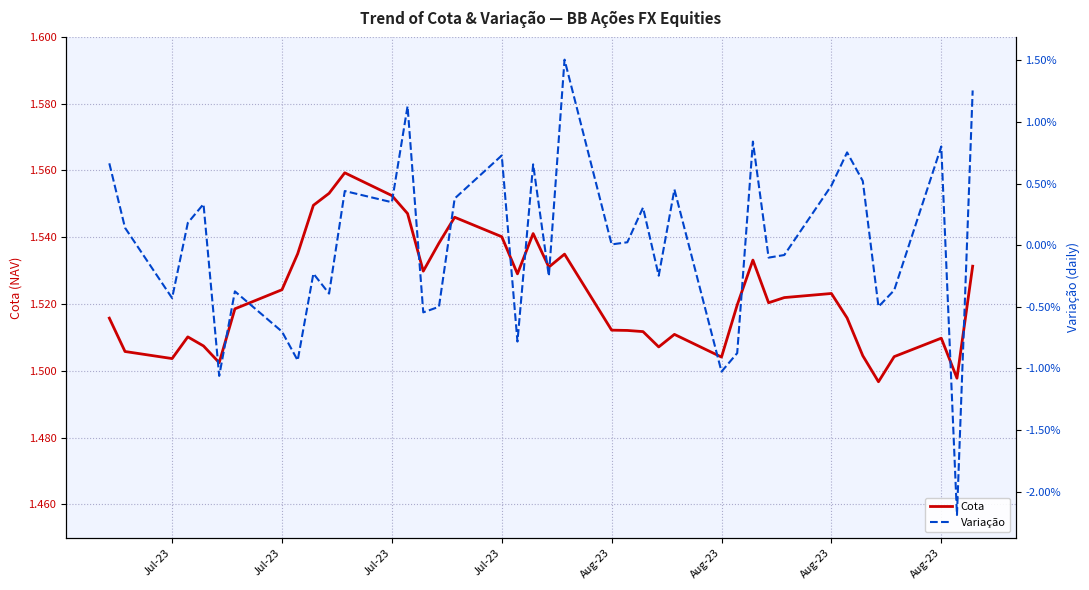

At Aug-23, list the series in order from largest to smallest.

Cota, Variação